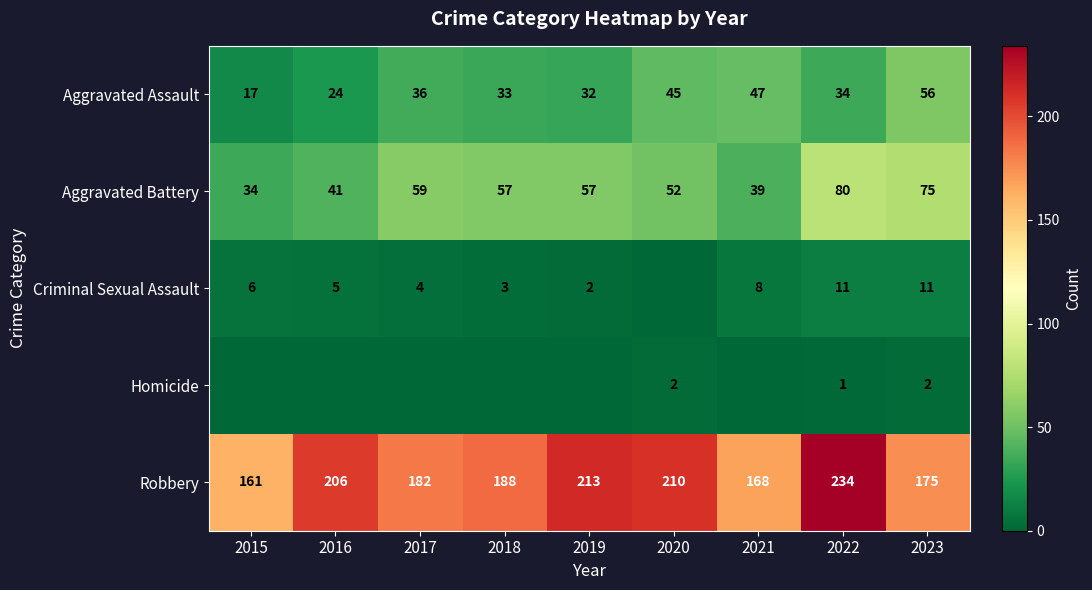

What is the spread (max minus min) of values at 2023?

173